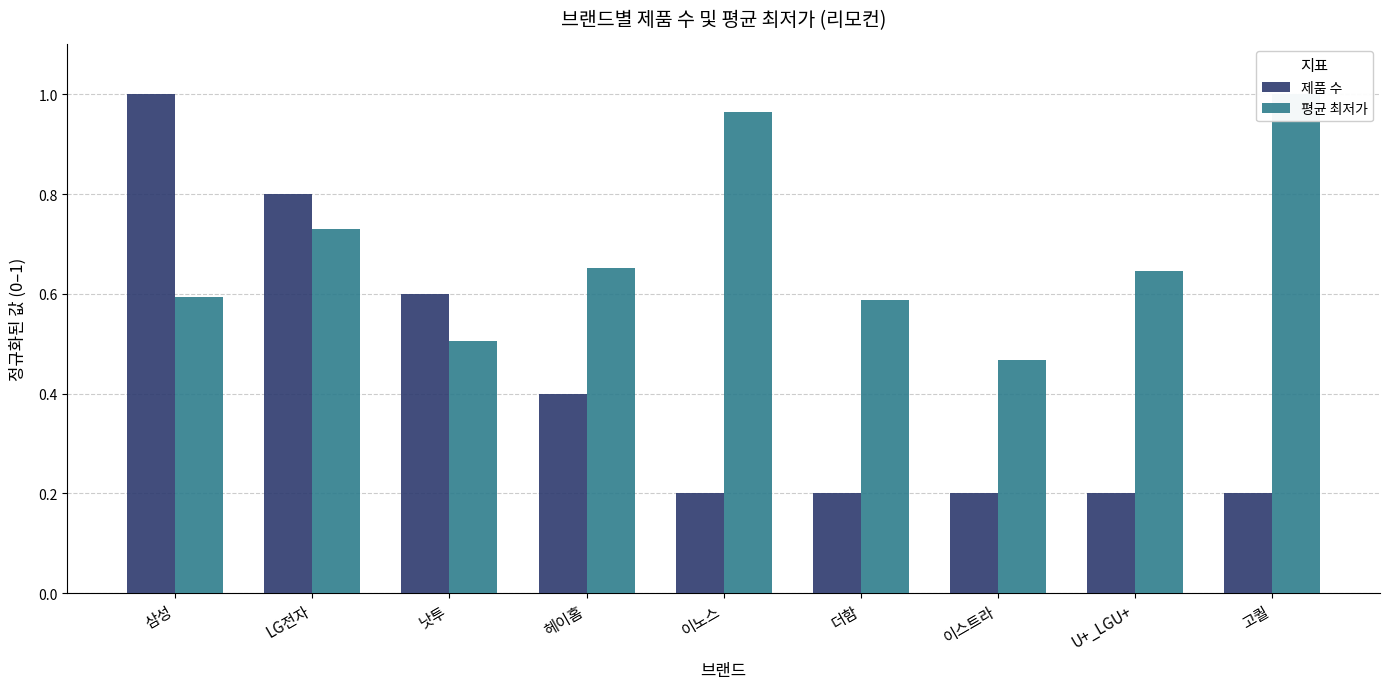

What is the total value across all series at 낫투?

1.1